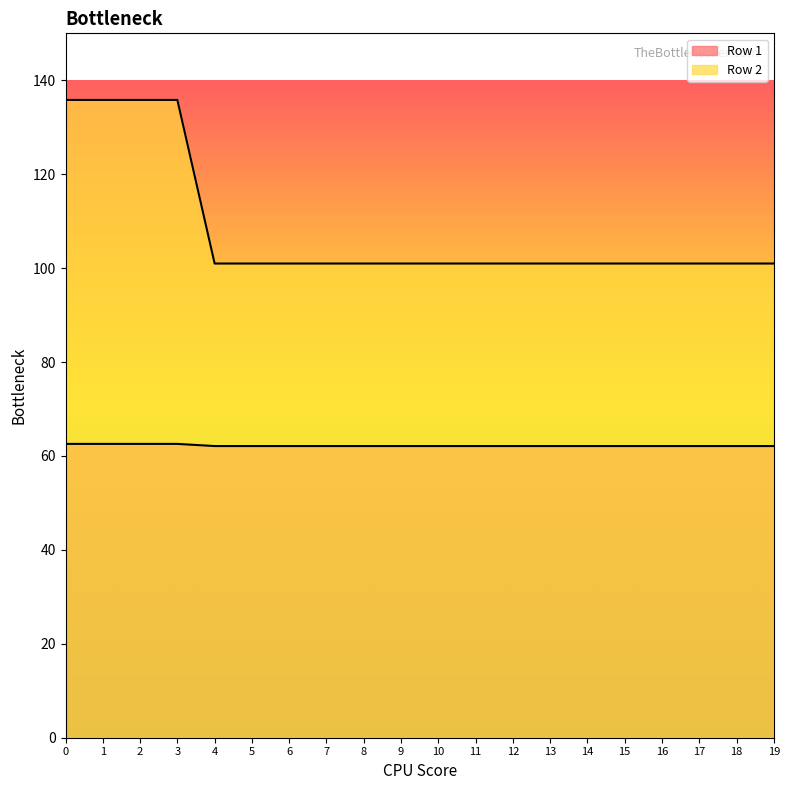

Is the value of Row 1 at 8 greater than the value of Row 2 at 1?

No